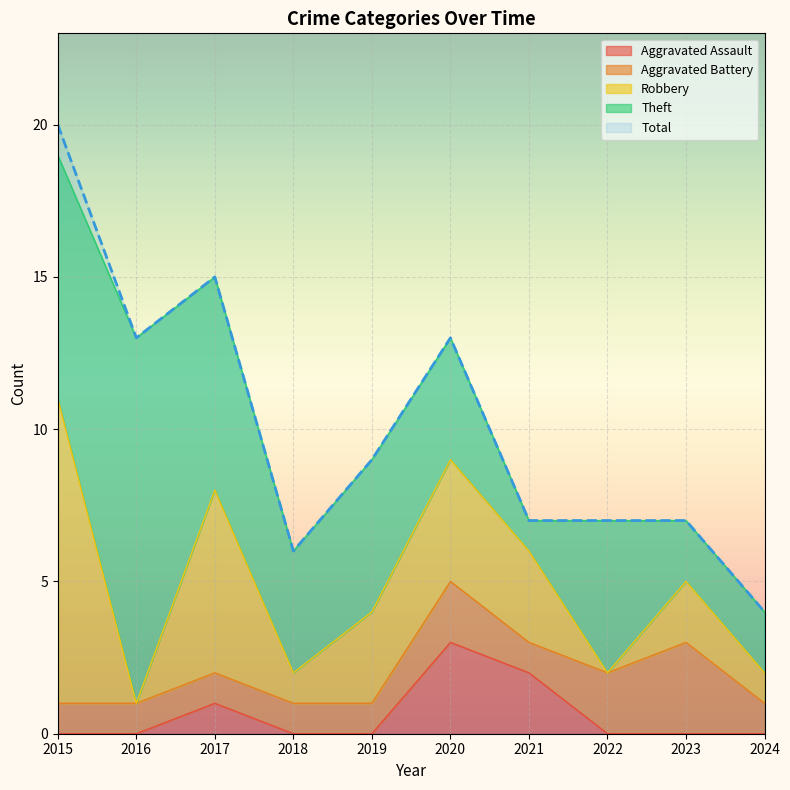

At which category does Total reach its first local peak?

2017